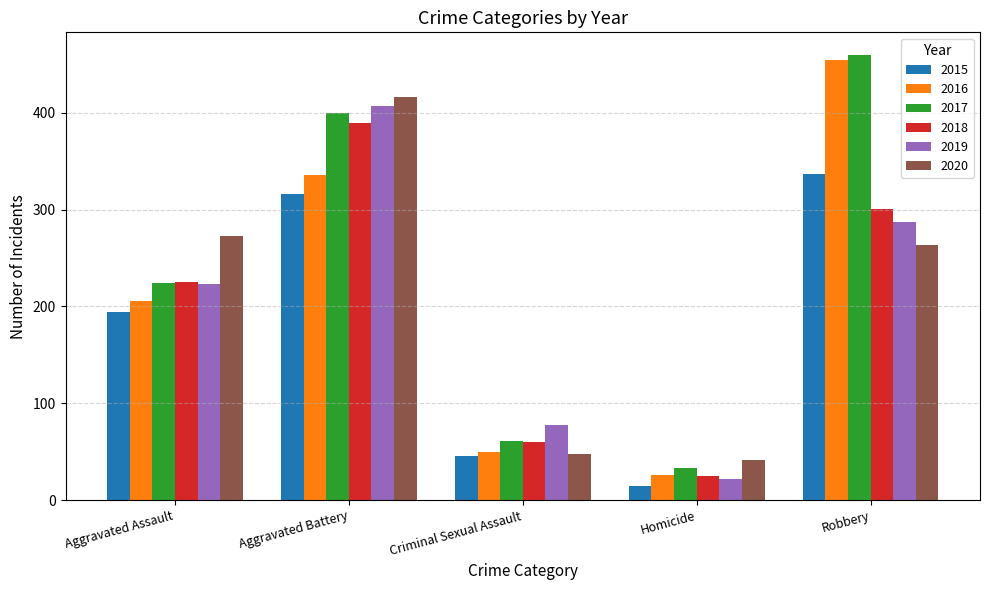

Between Aggravated Battery and Homicide, which series saw the biggest shift?

2019